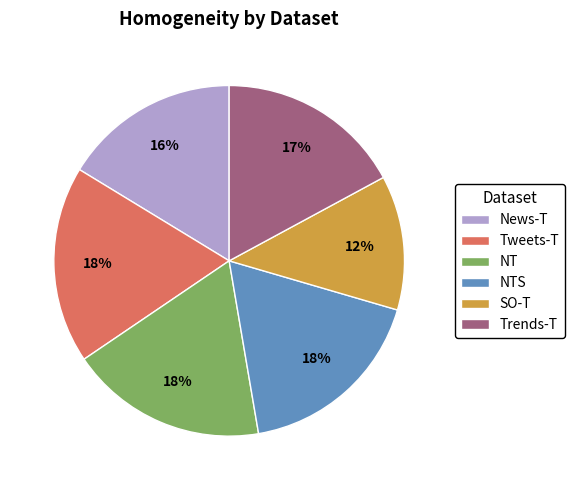

Which has a higher value, NTS or Trends-T?

NTS